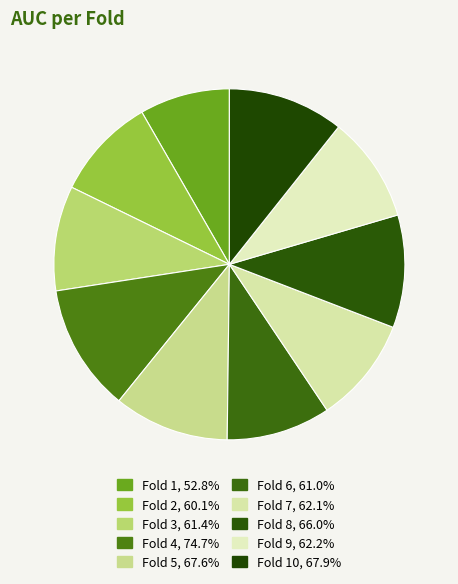

To the nearest percent, what is the difference between the largest and smallest slice percentages?

3%